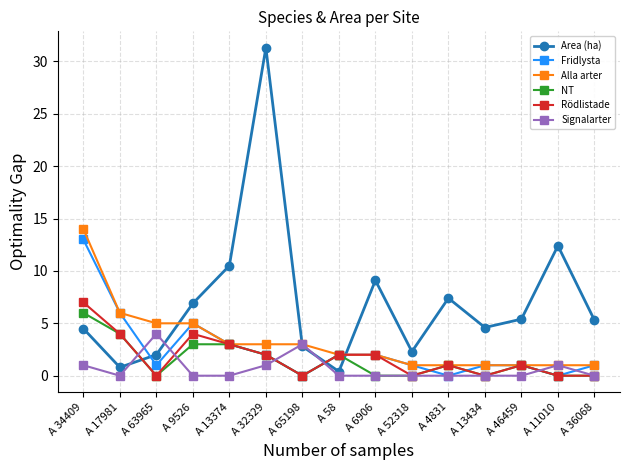

List the series in order of their peak value, lowest first.

Signalarter, NT, Rödlistade, Fridlysta, Alla arter, Area (ha)